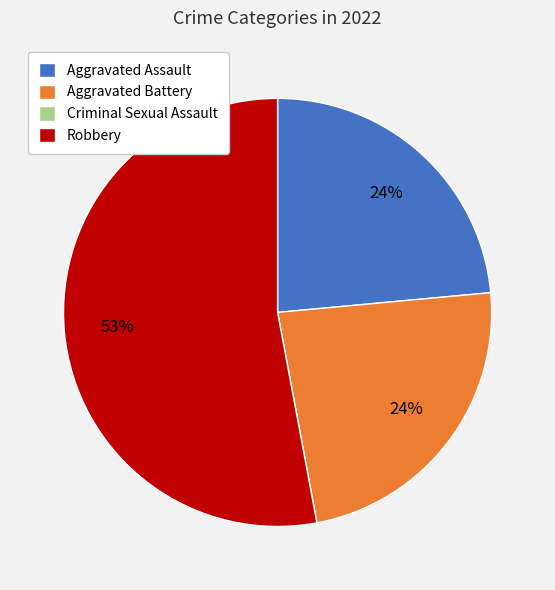

To the nearest percent, what is the average slice percentage?

25%